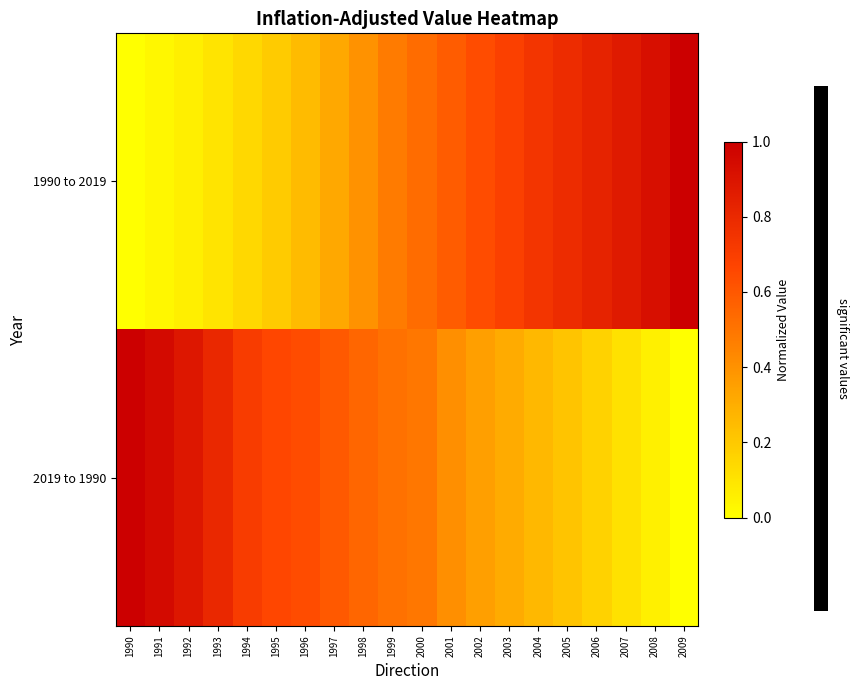

Rank the series by their maximum value, from highest to lowest.

1990 to 2019, 2019 to 1990